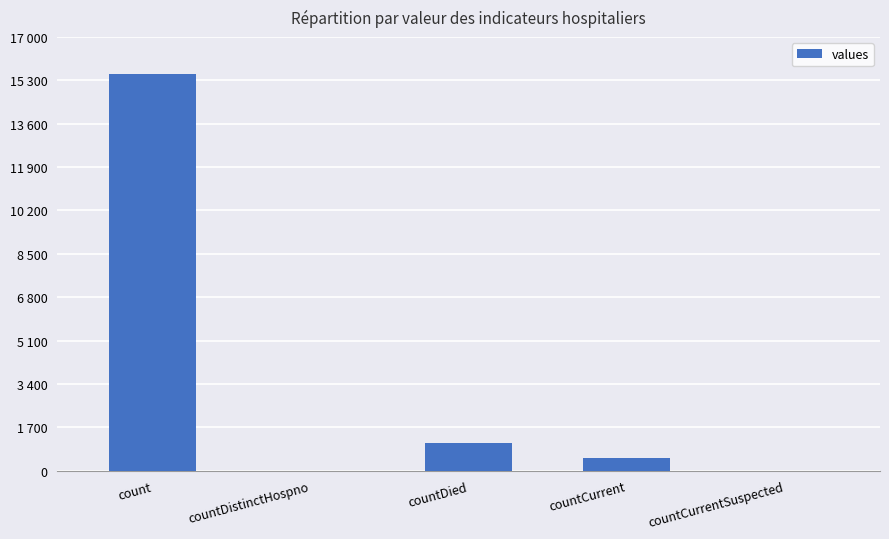

List the labels in order of value, smallest first.

countDistinctHospno, countCurrentSuspected, countCurrent, countDied, count